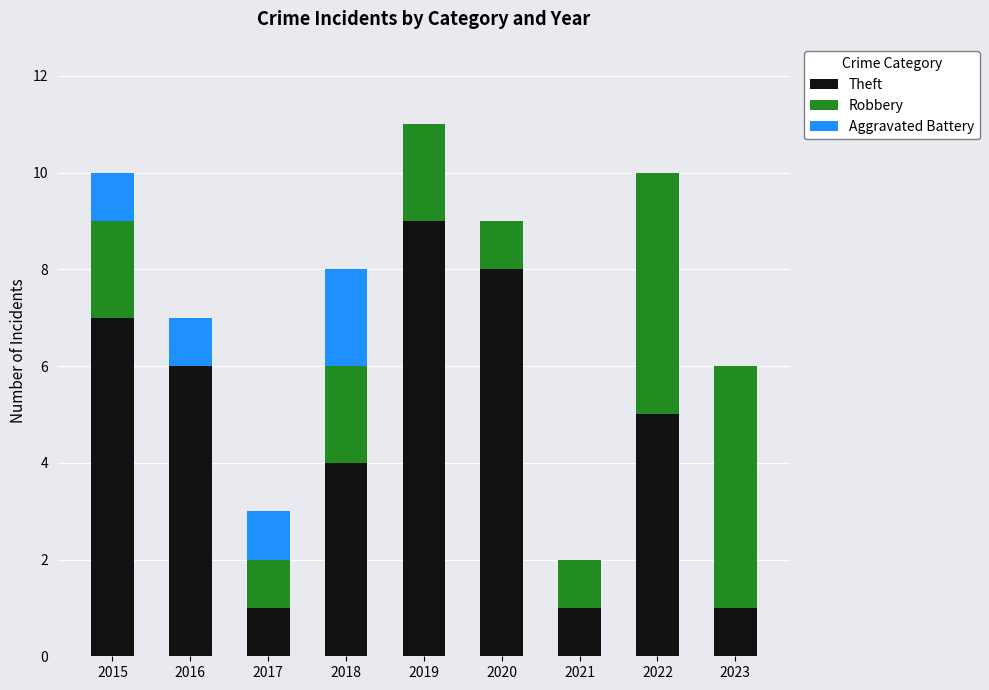

At which category is the sum across all series the highest?

2019